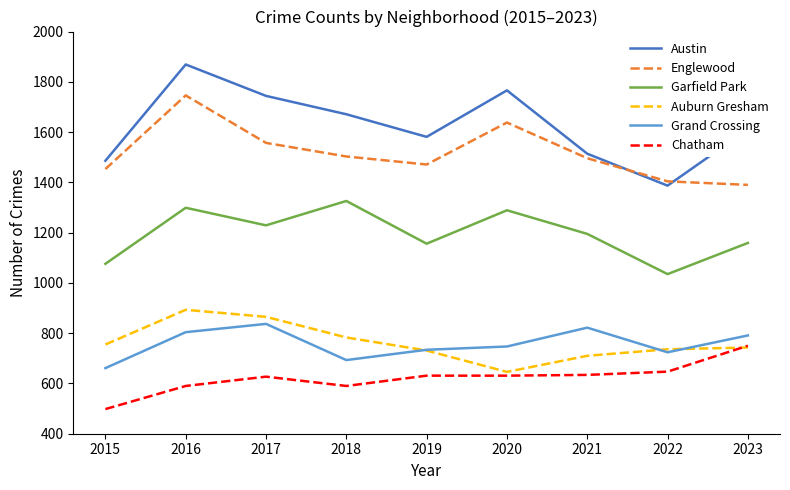

Is it true that Austin equals 1581 at 2019?

True